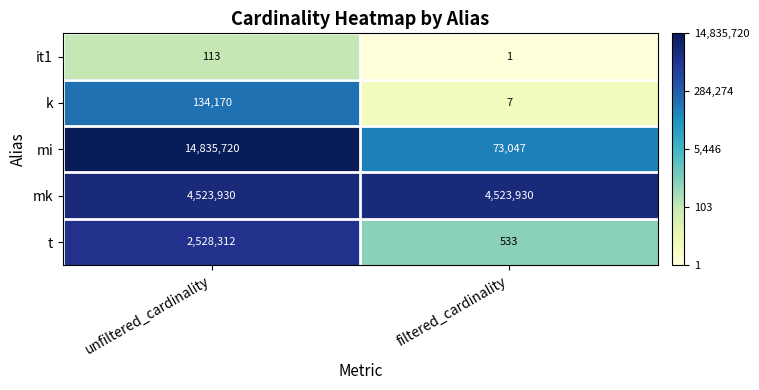

What is the difference between the mi values at filtered_cardinality and unfiltered_cardinality?

14762673